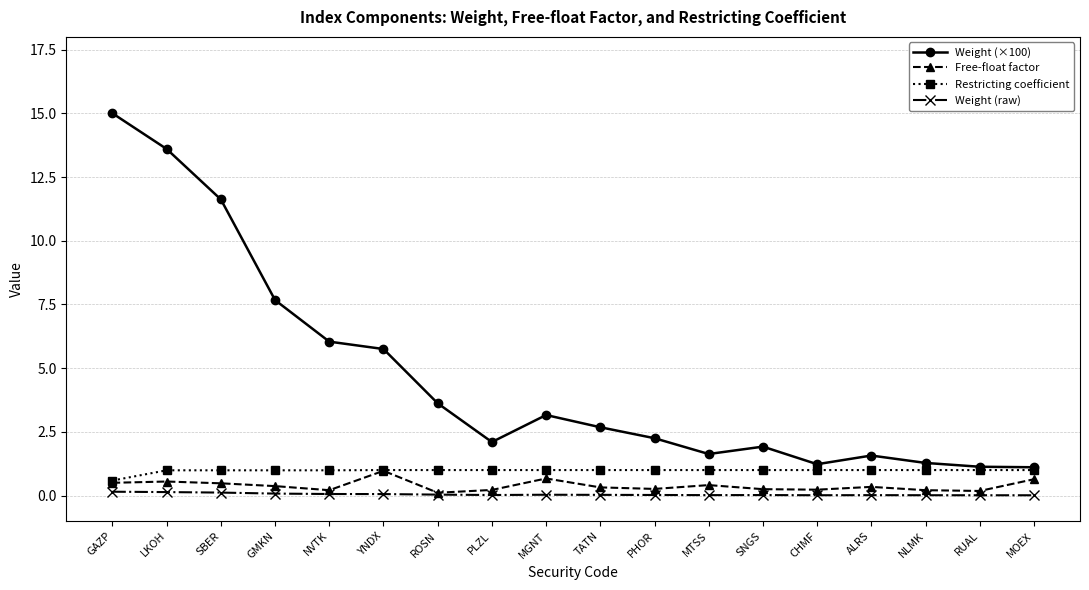

Is the value of Weight (raw) at MTSS greater than the value of Weight (×100) at NVTK?

No